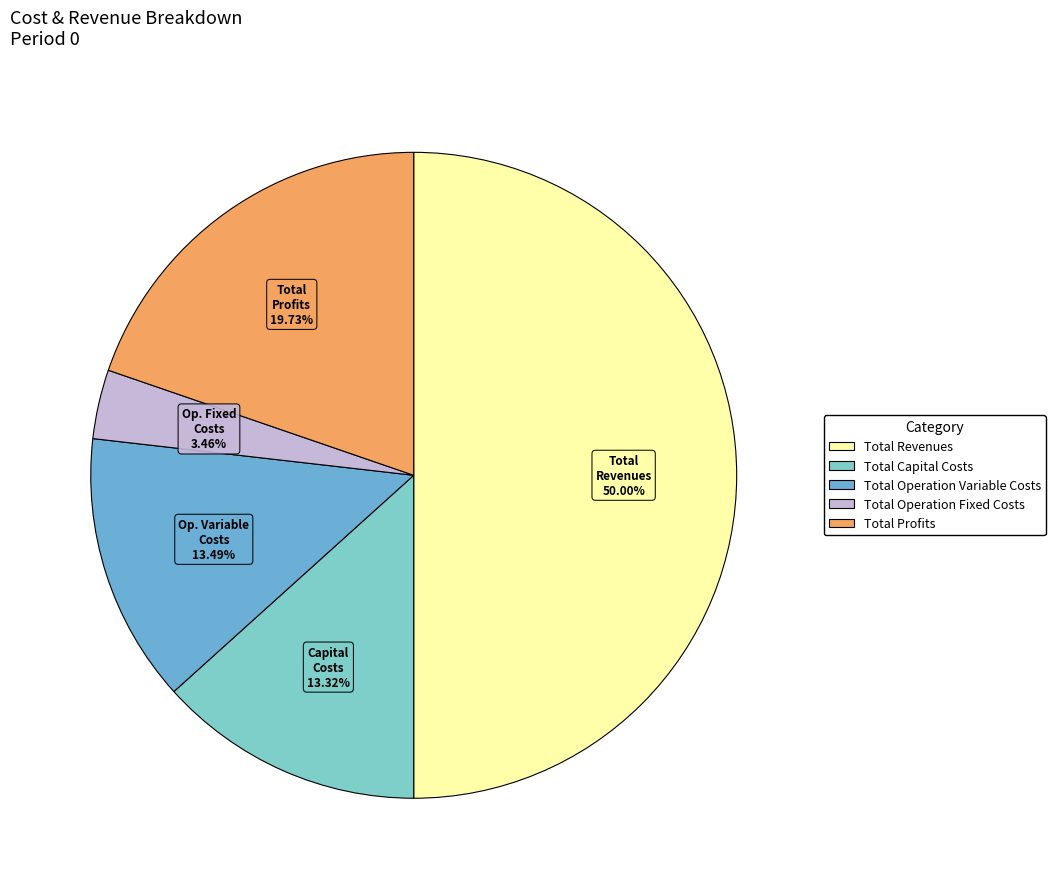

How many segments does this pie chart have?

5